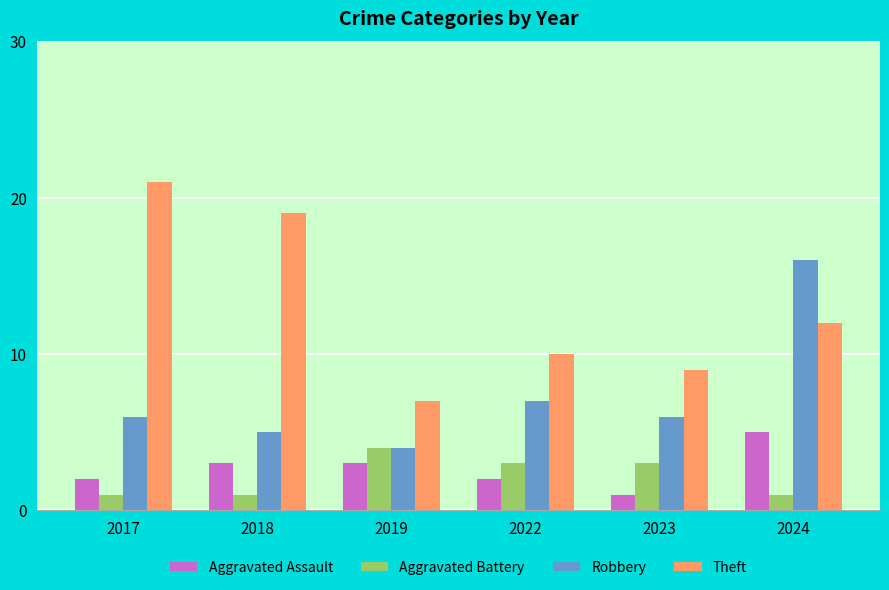

Is it true that Aggravated Battery equals 4 at 2019?

True